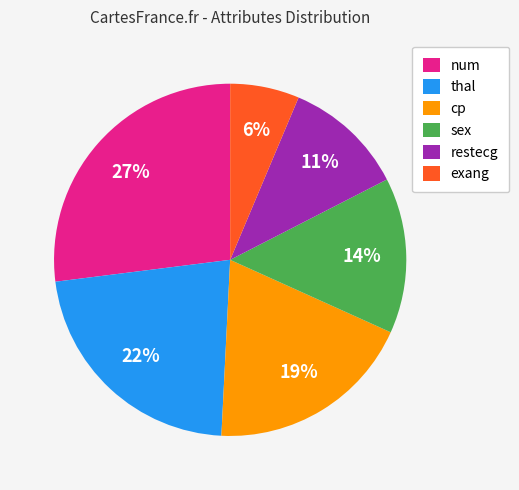

Does restecg represent more than half of the total?

No